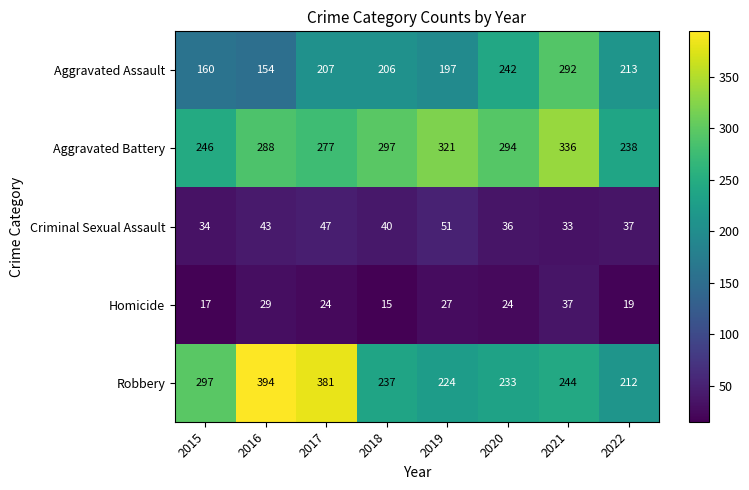

What is the spread (max minus min) of values at 2018?

282